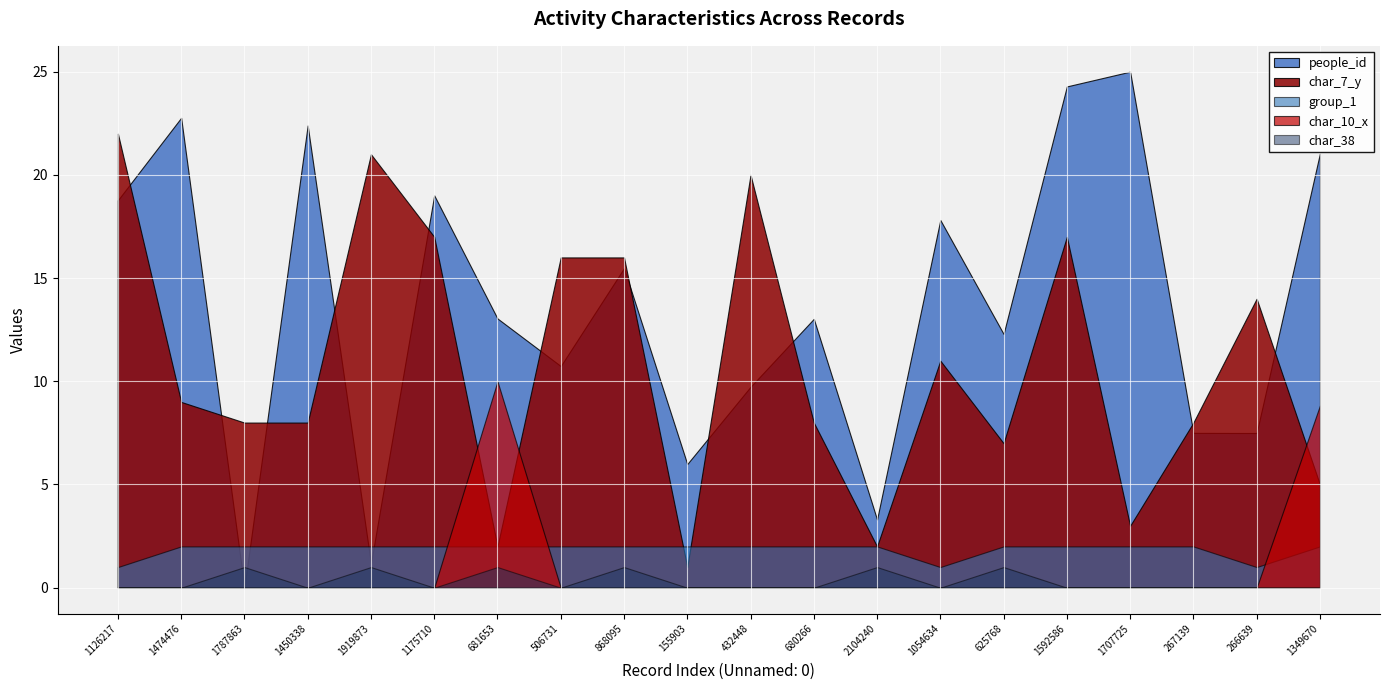

True or false: char_7_y and char_38 cross at least once.

False